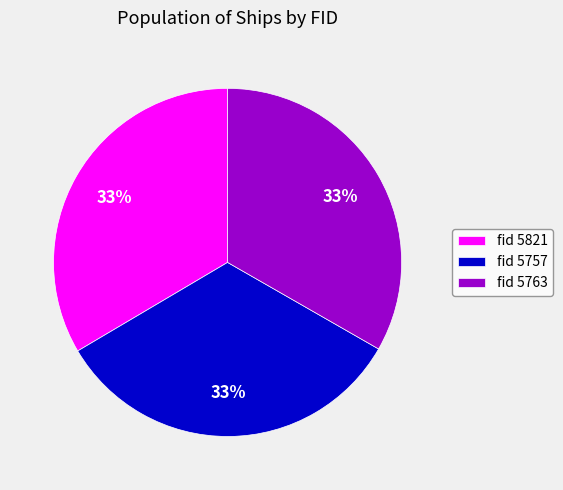

How many segments does this pie chart have?

3